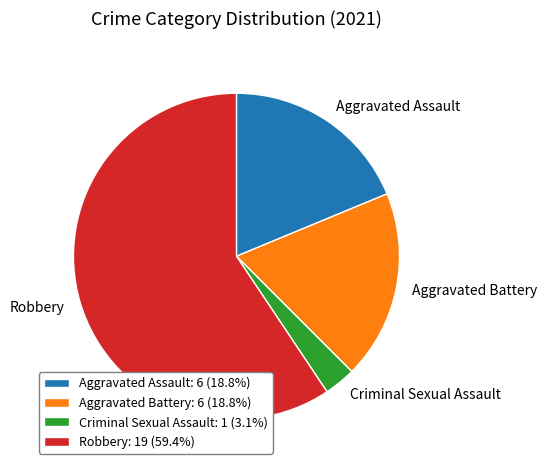

How many segments does this pie chart have?

4